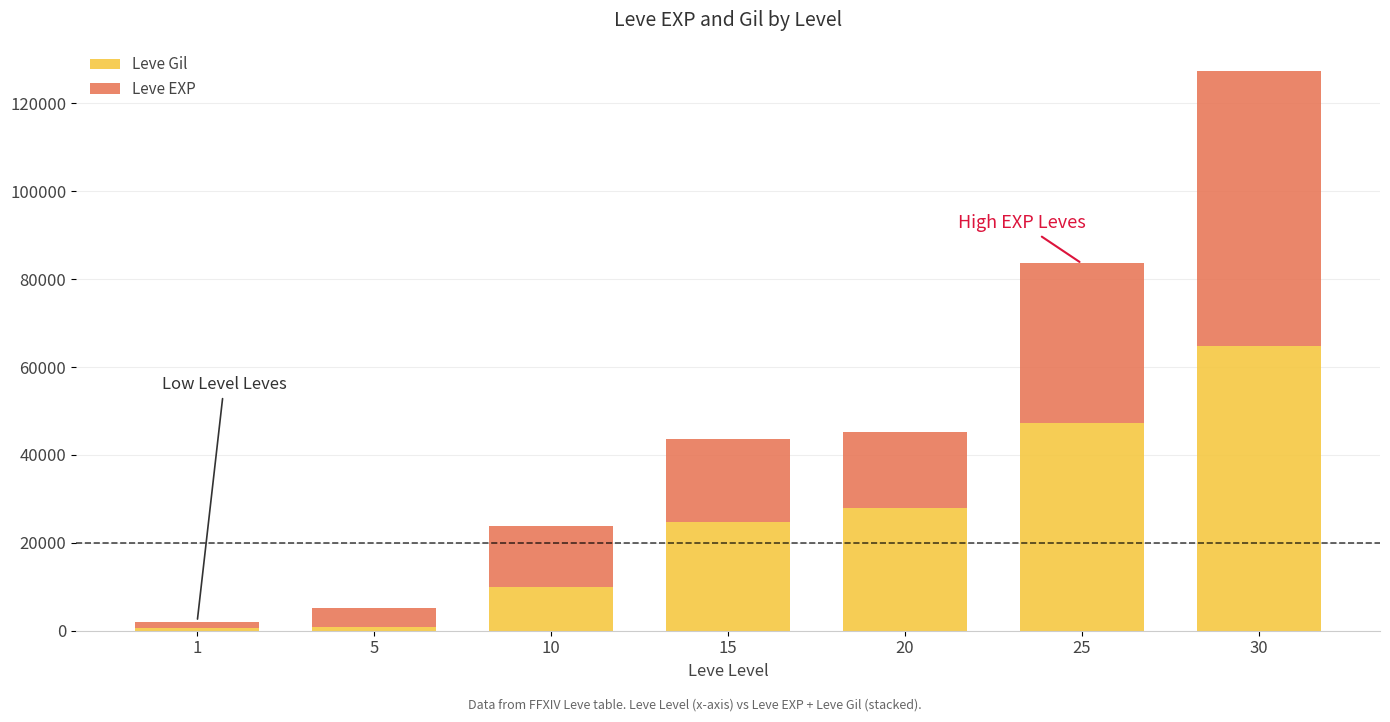

At which category is the sum across all series the highest?

30